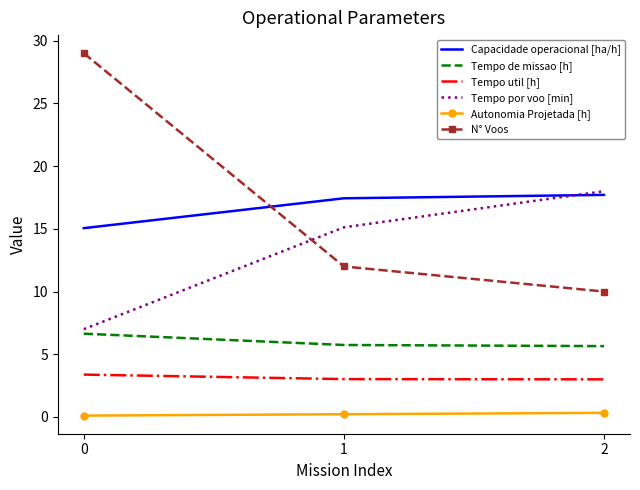

Is the value of N° Voos at 0 greater than the value of Autonomia Projetada [h] at 1?

Yes